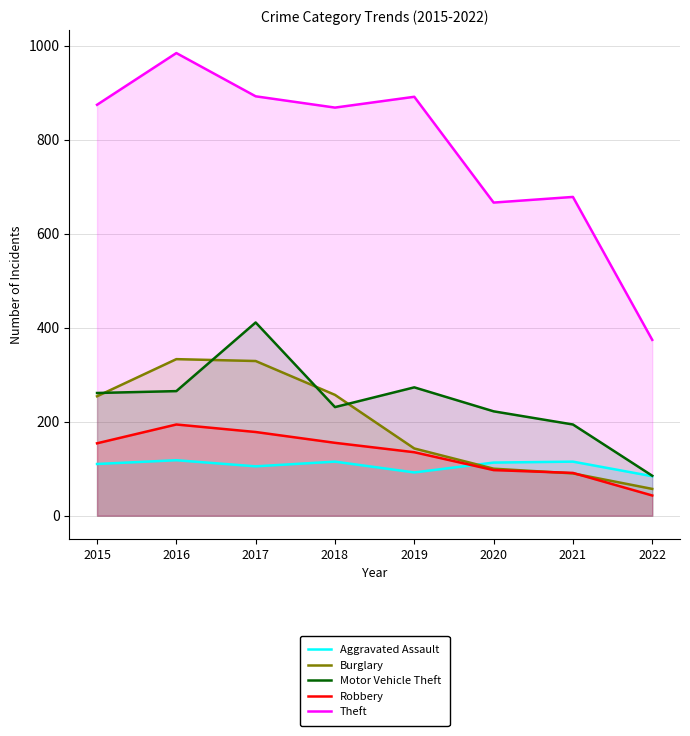

Reading right to left, what are all the values shown in this chart?

Aggravated Assault: 84	115	113	92	115	105	118	110
Burglary: 57	90	100	143	257	329	333	254
Motor Vehicle Theft: 85	194	222	273	231	411	265	261
Robbery: 43	91	97	135	155	178	194	154
Theft: 374	678	666	891	868	892	984	874